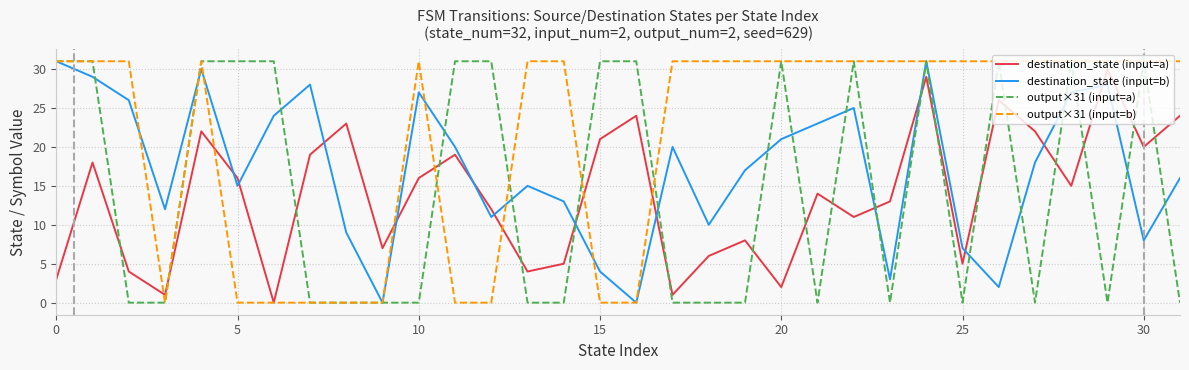

True or false: destination_state (input=a) and destination_state (input=b) cross at least once.

True